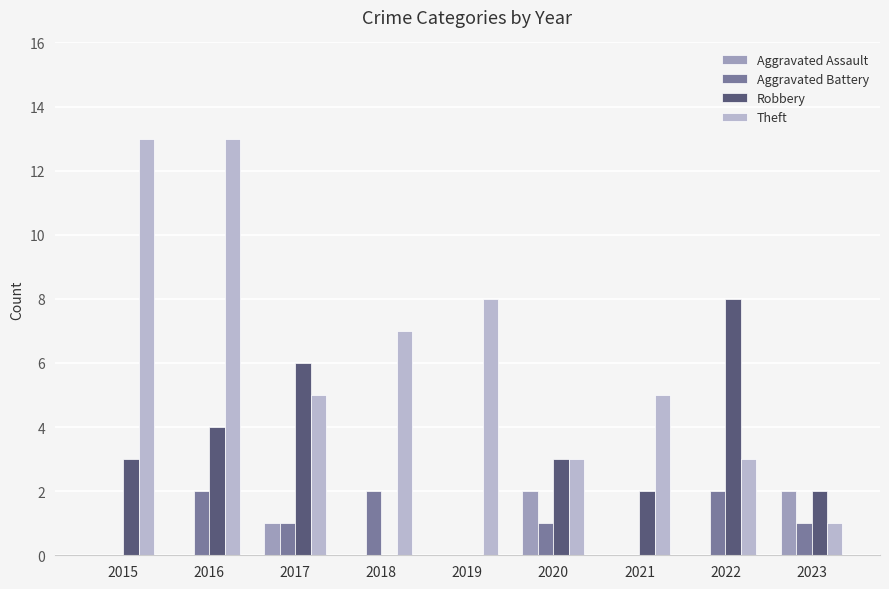

Does the chart contain stacked bars?

No